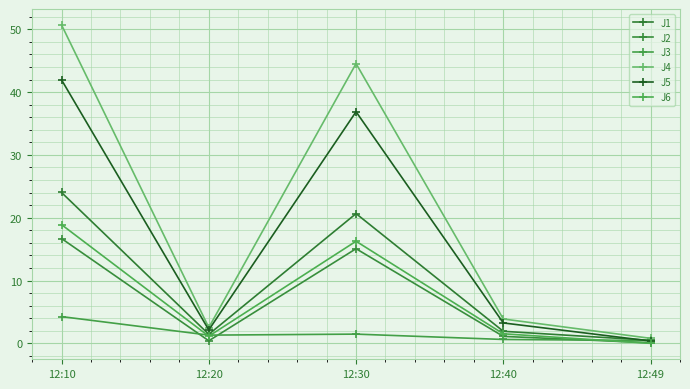

Which series has the largest range (max minus min)?

J4